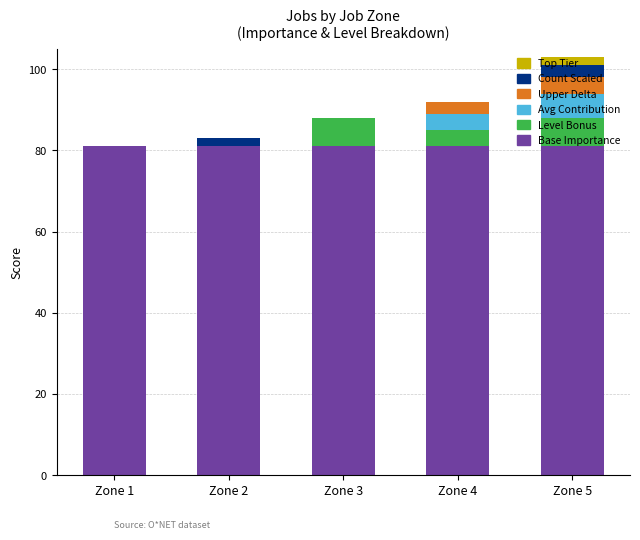

The Base Importance series shows 138 at Zone 5. True or false?

False